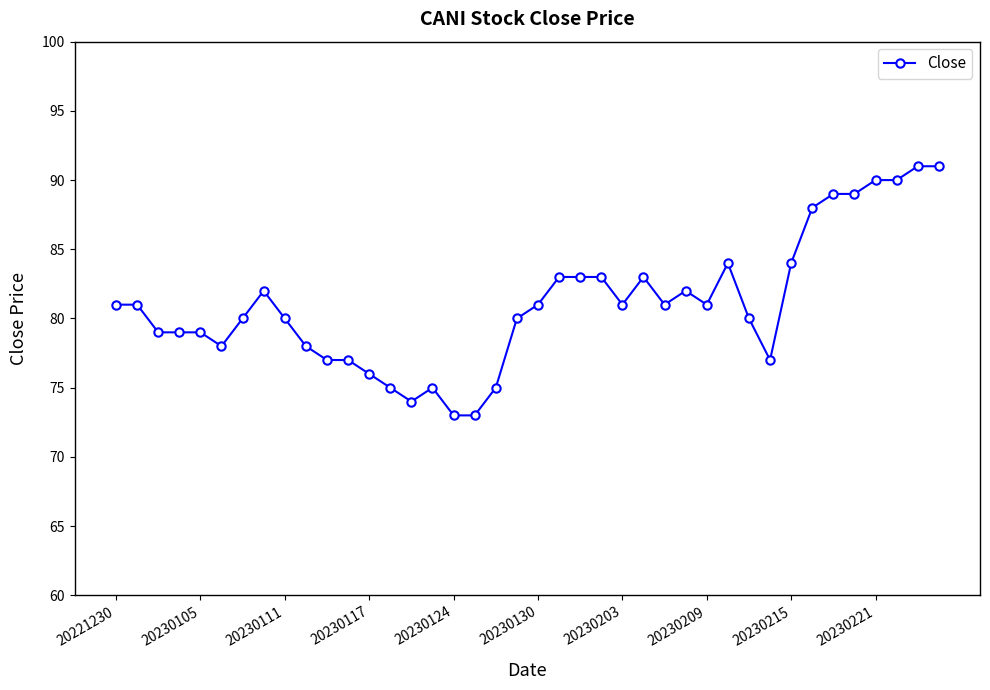

What is the greatest value displayed?

91